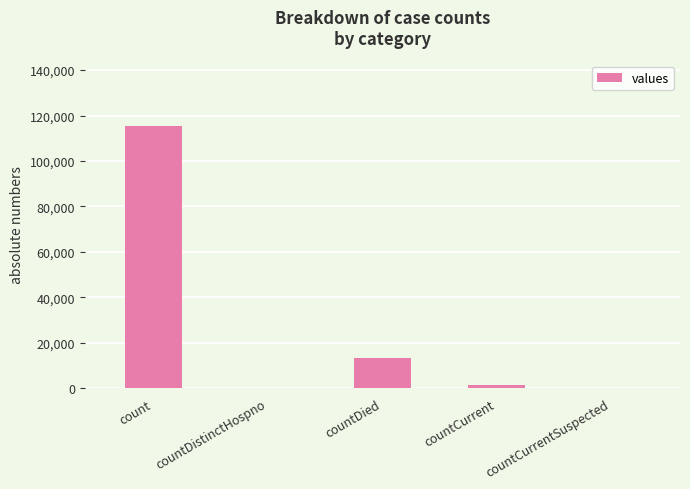

Reading left to right, what are all the values shown in this chart?

115379	0	13343	1383	0